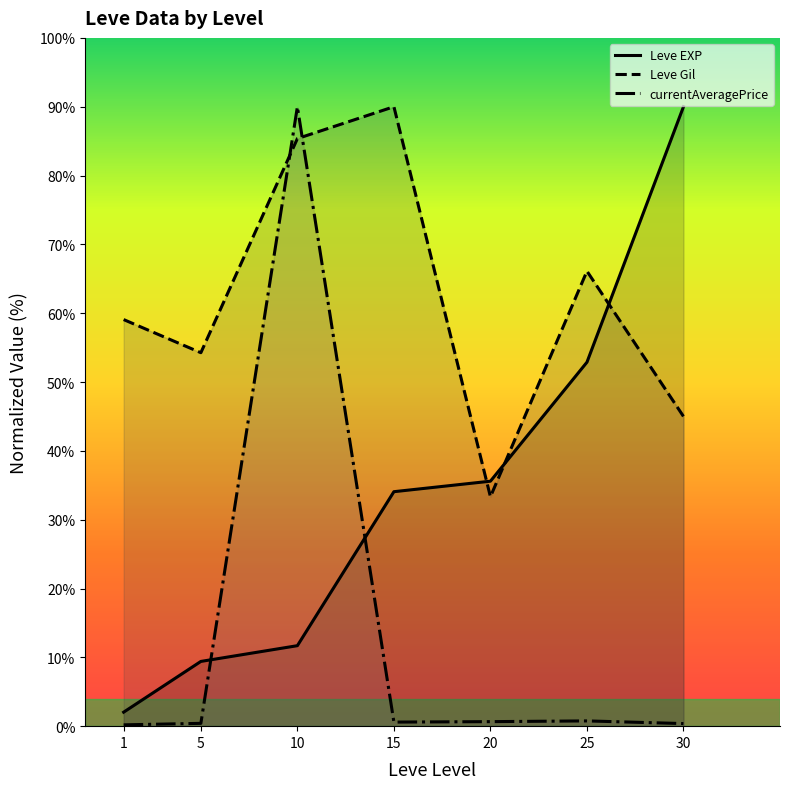

What is the difference between the second highest and second lowest values in the Leve EXP series?

43.5